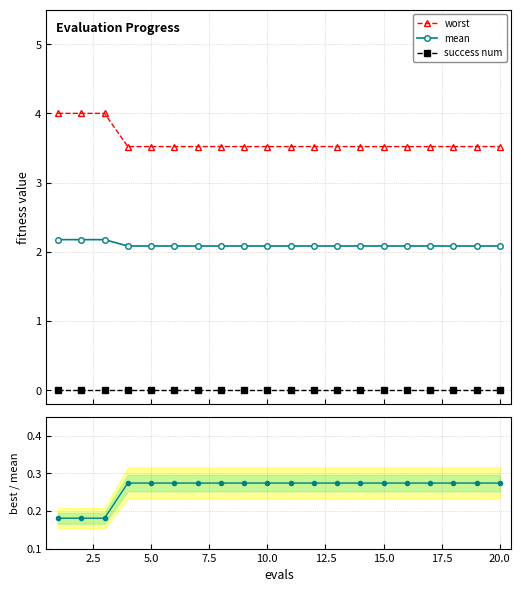

What is the minimum value for mean?

2.1